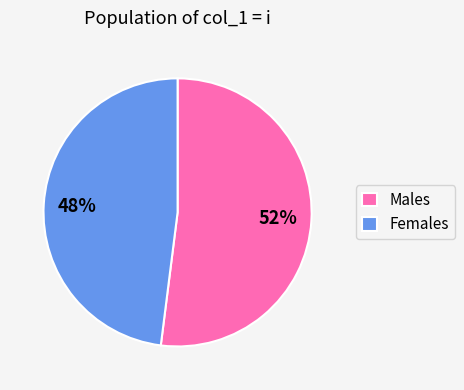

Combined, do Males and Females account for over 50%?

Yes